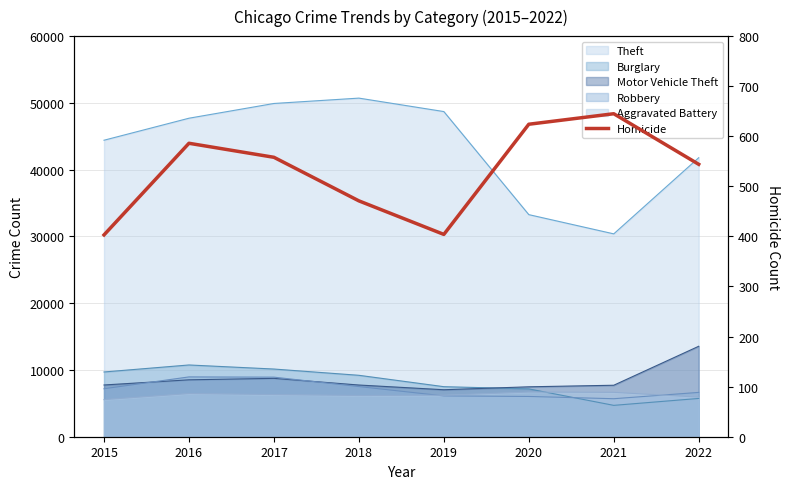

Does the chart display data point markers on the line(s)?

No